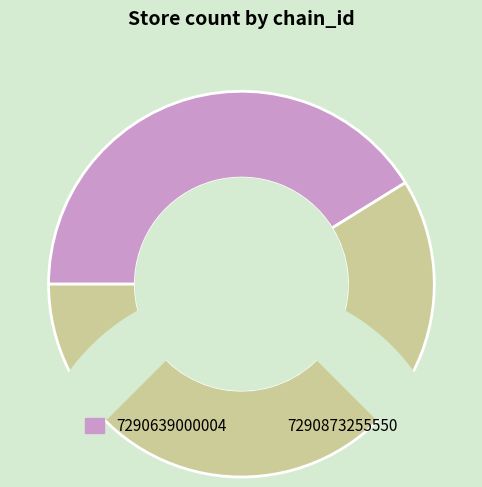

How much of the chart is everything except 7290873255550?

41.2%